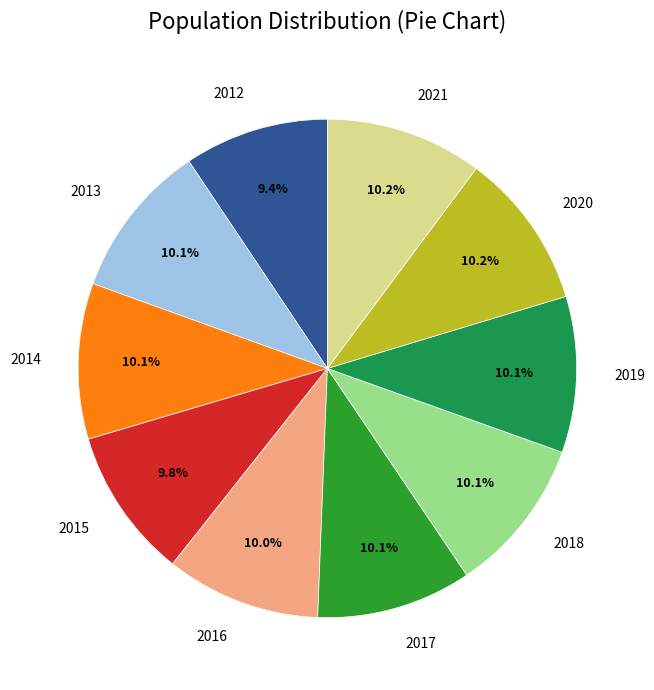

Does any single category account for the majority?

No